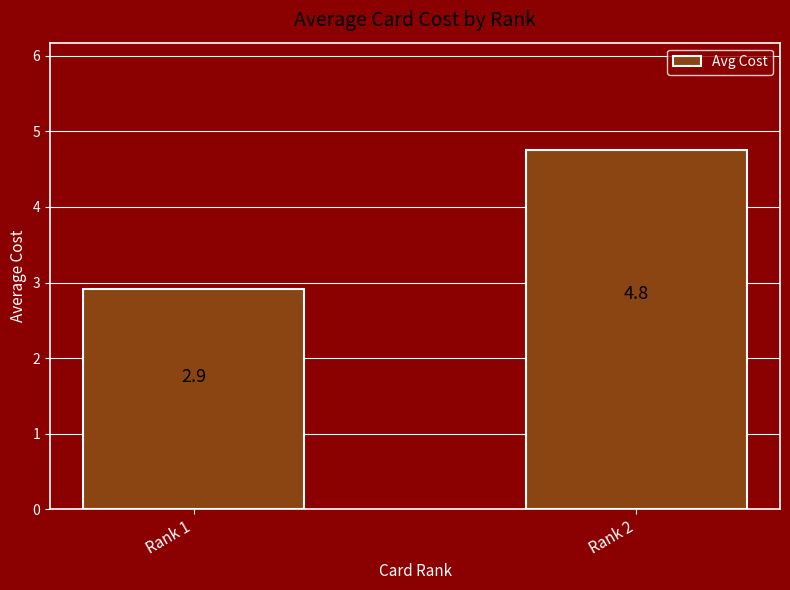

What is the change in value from Rank 1 to Rank 2?

+1.8